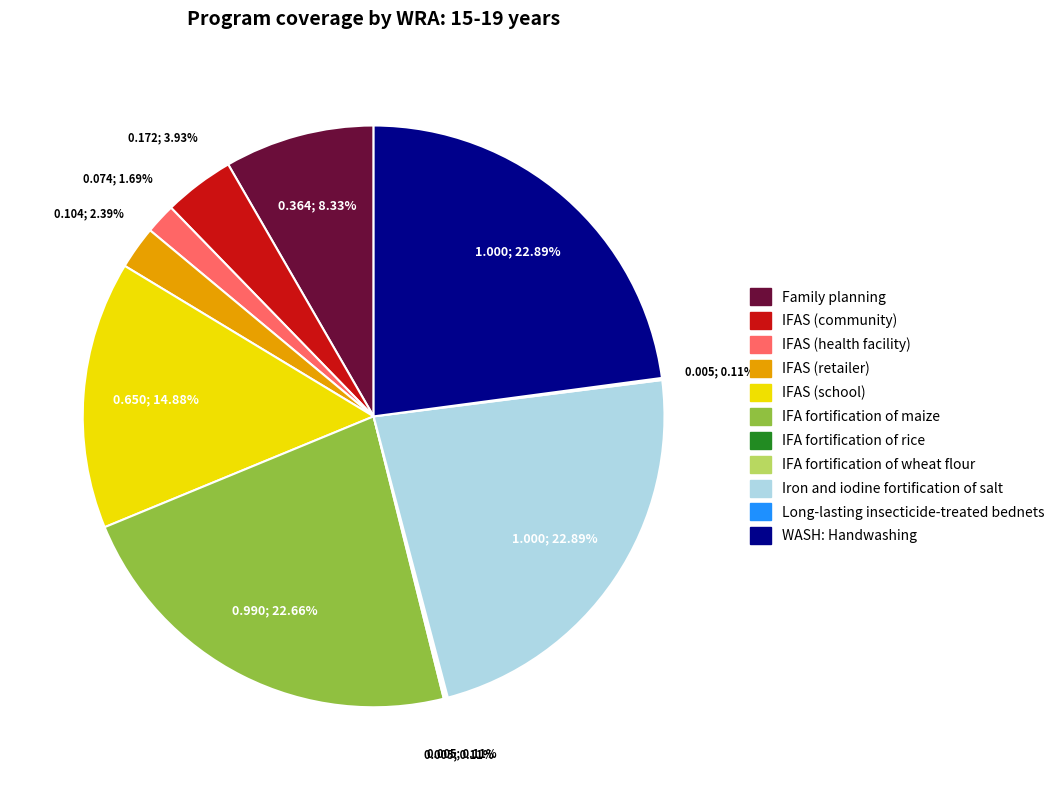

Is there any slice that represents more than half of the pie?

No